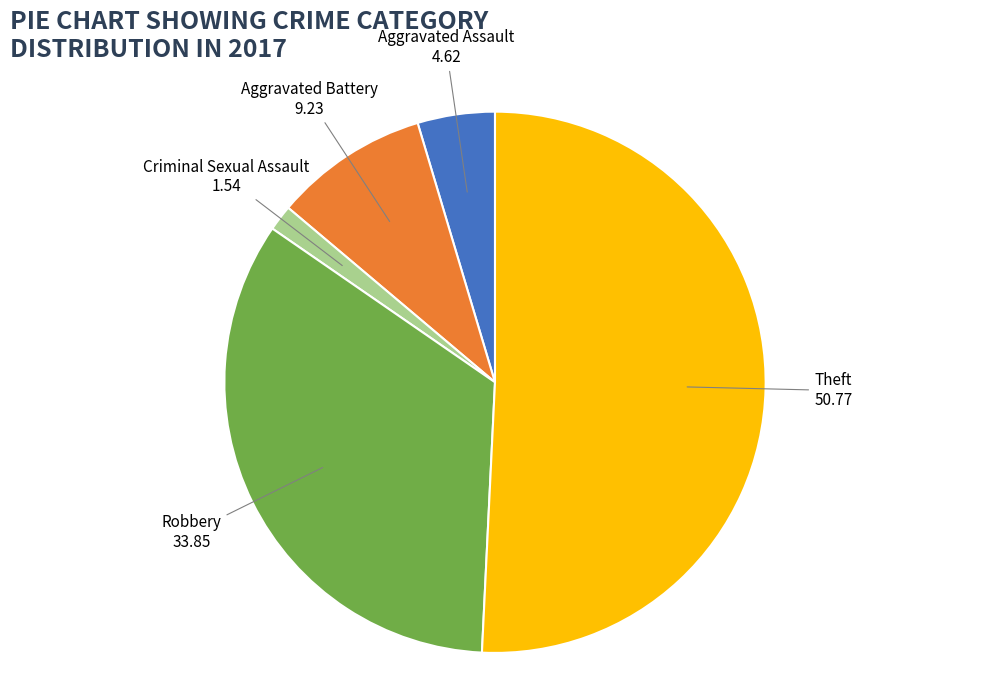

Does any single category account for the majority?

Yes